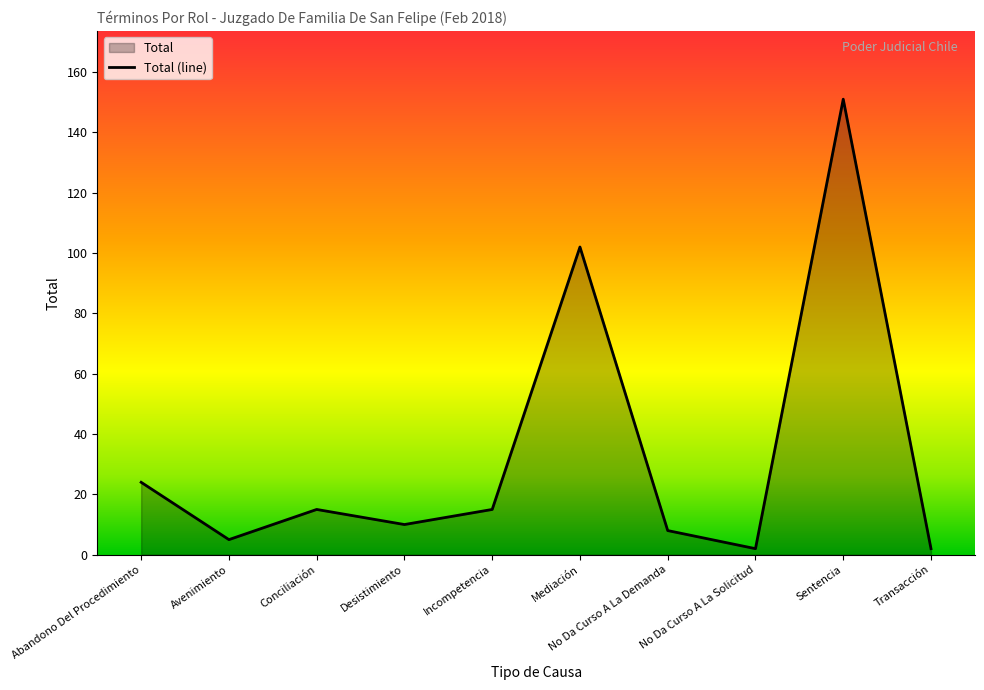

Reading right to left, extract all data points from this chart.

Transacción=2	Sentencia=151	No Da Curso A La Solicitud=2	No Da Curso A La Demanda=8	Mediación=102	Incompetencia=15	Desistimiento=10	Conciliación=15	Avenimiento=5	Abandono Del Procedimiento=24